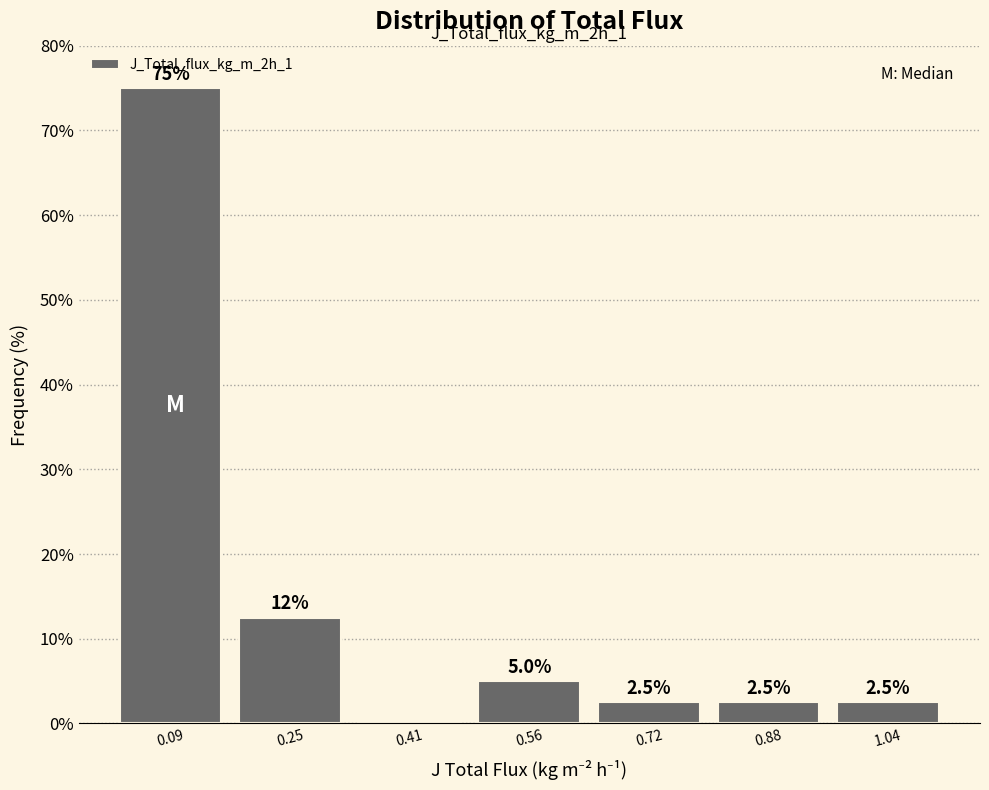

Which range on the x-axis has the tallest bar?

0.02 to 0.18